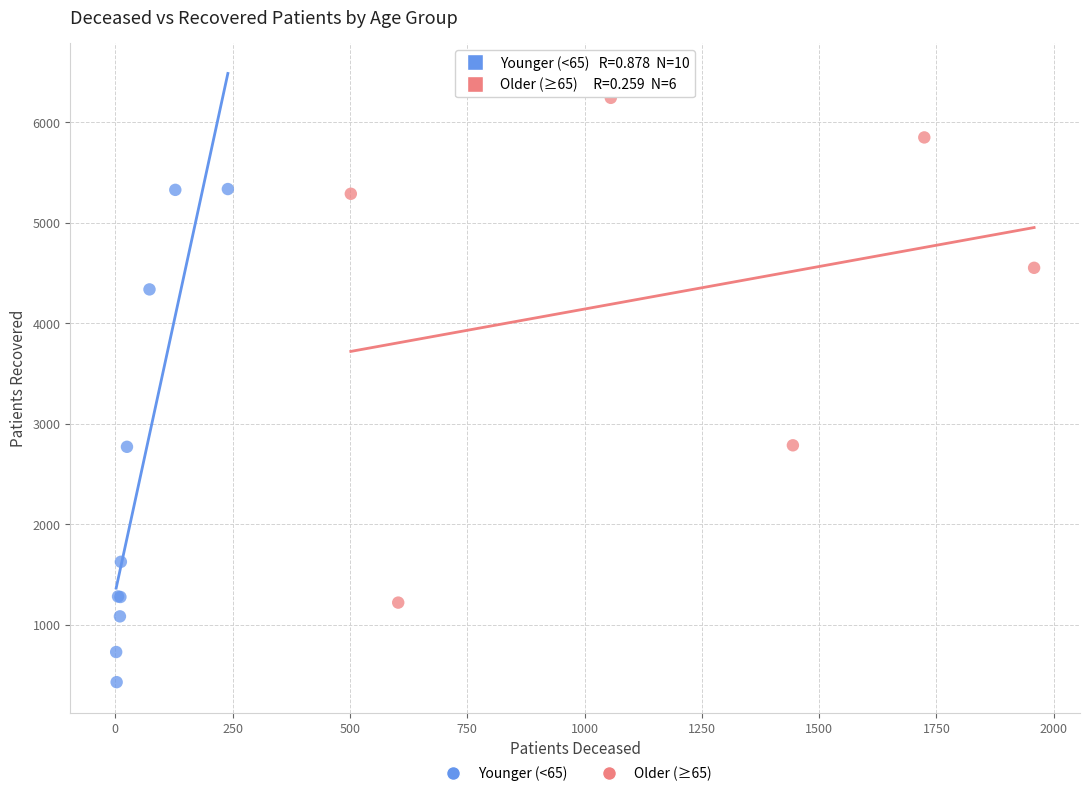

Which series contains the lowest Y value?

Younger (<65)